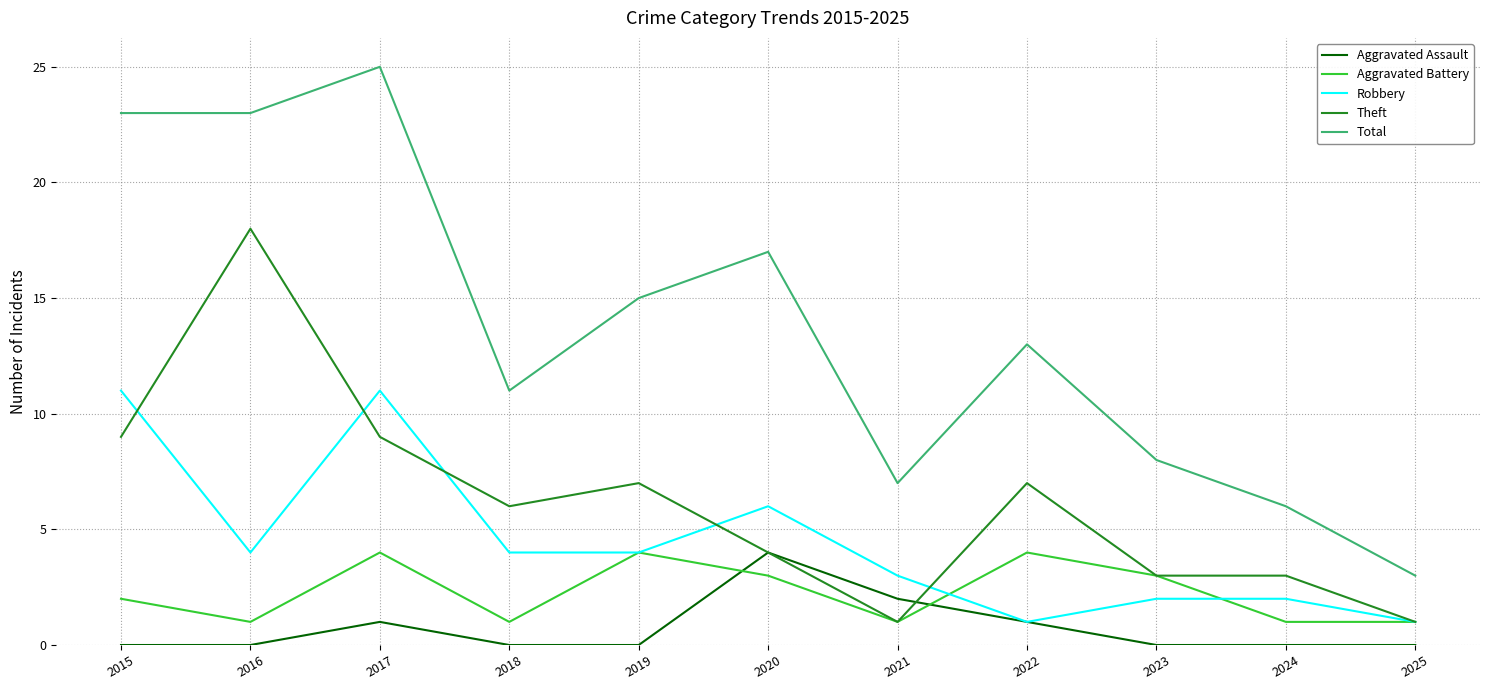

Is it true that Aggravated Battery equals 4 at 2022?

True